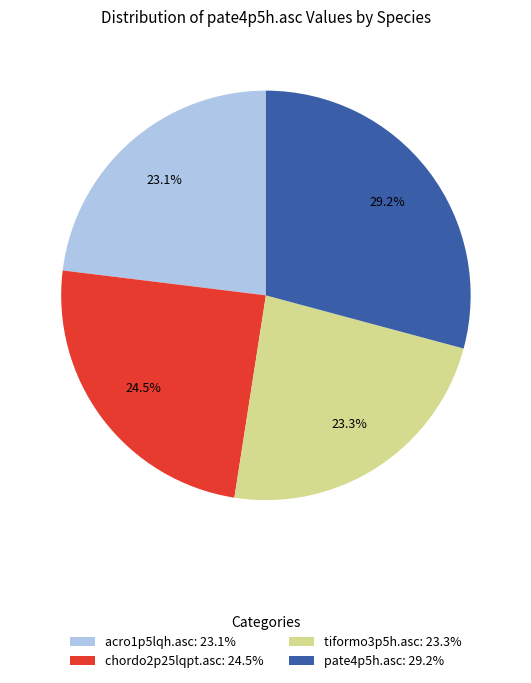

Which category has the biggest portion of the pie?

pate4p5h.asc